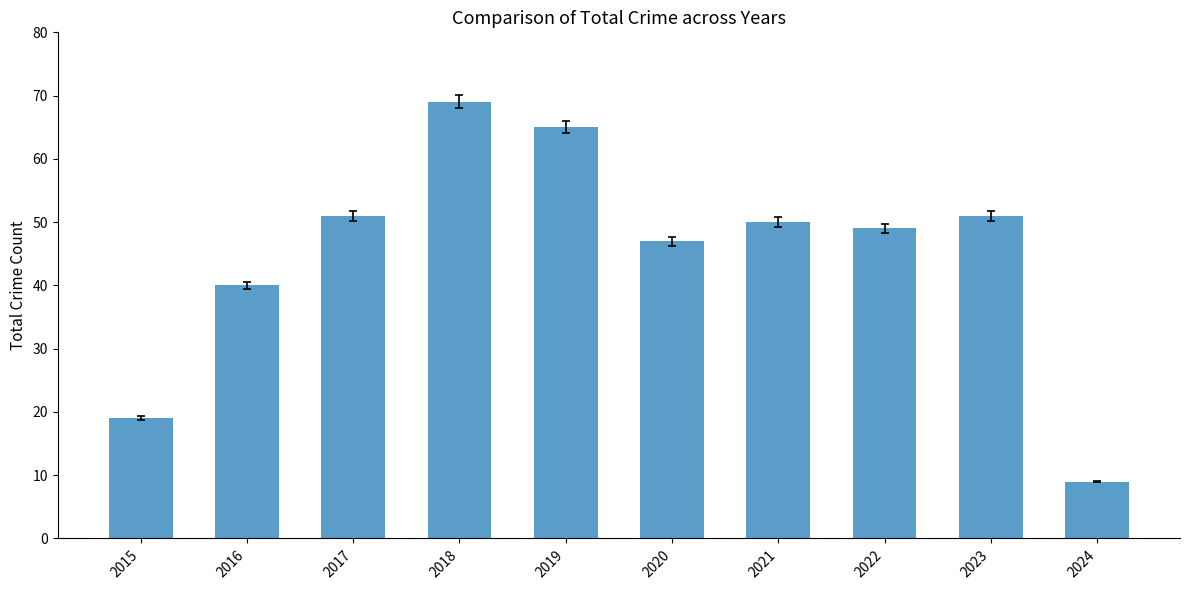

What is the value of the 5th bar from the left?

65